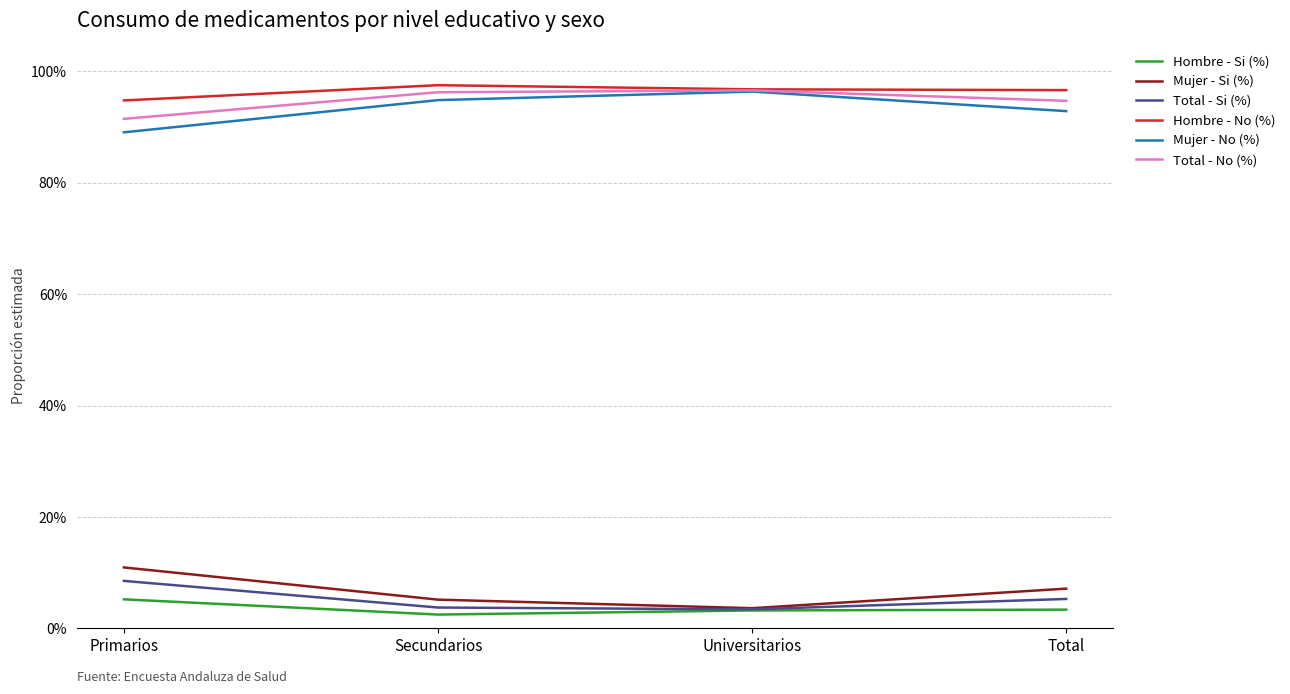

How many interior local valleys does the Hombre - Si (%) series have?

1